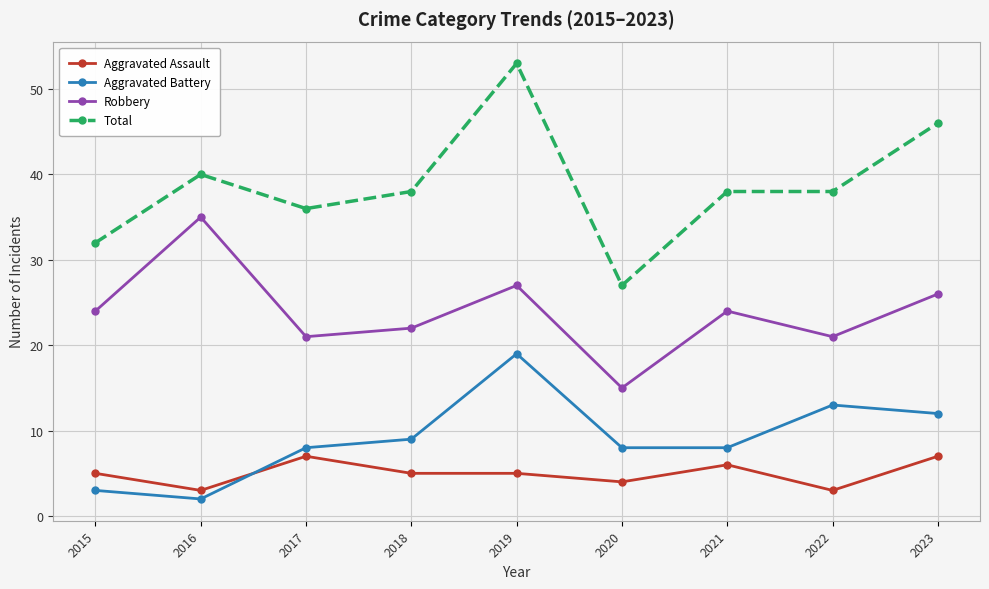

What is the maximum value shown in the chart?

53